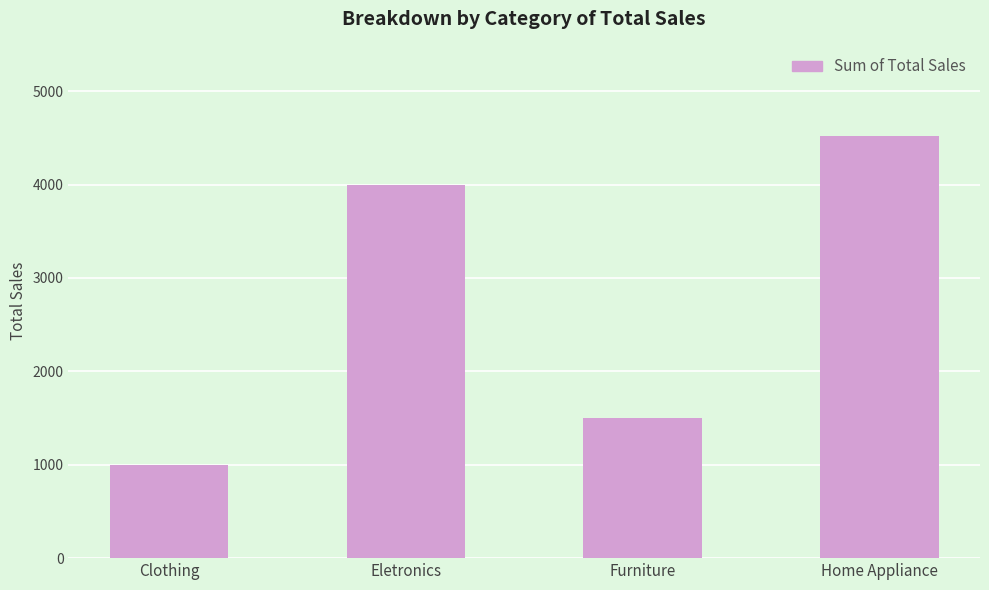

What is the label of the 4th bar from the left?

Home Appliance